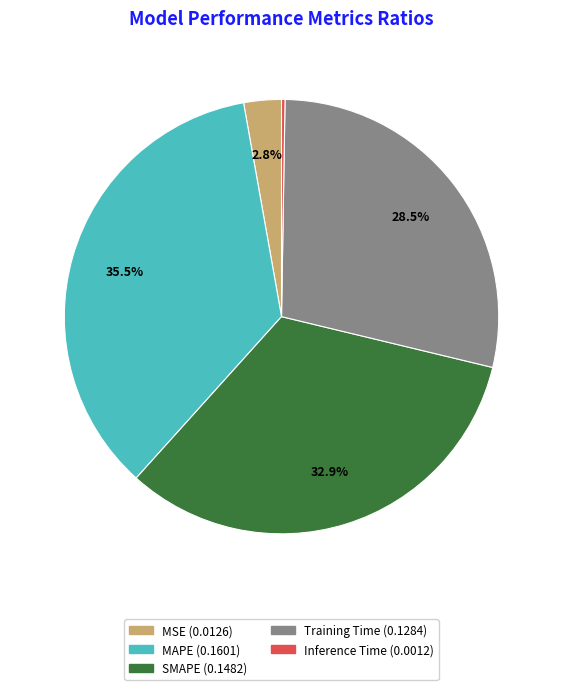

Which category has the biggest portion of the pie?

MAPE